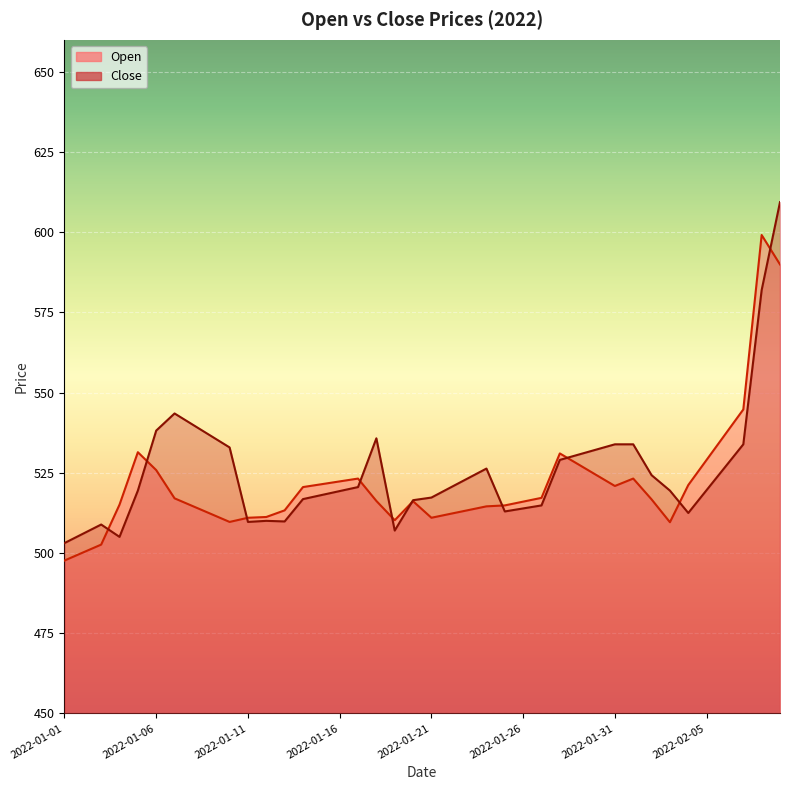

Between which two adjacent categories do Close and Open first intersect?

2022-01-03 and 2022-01-04